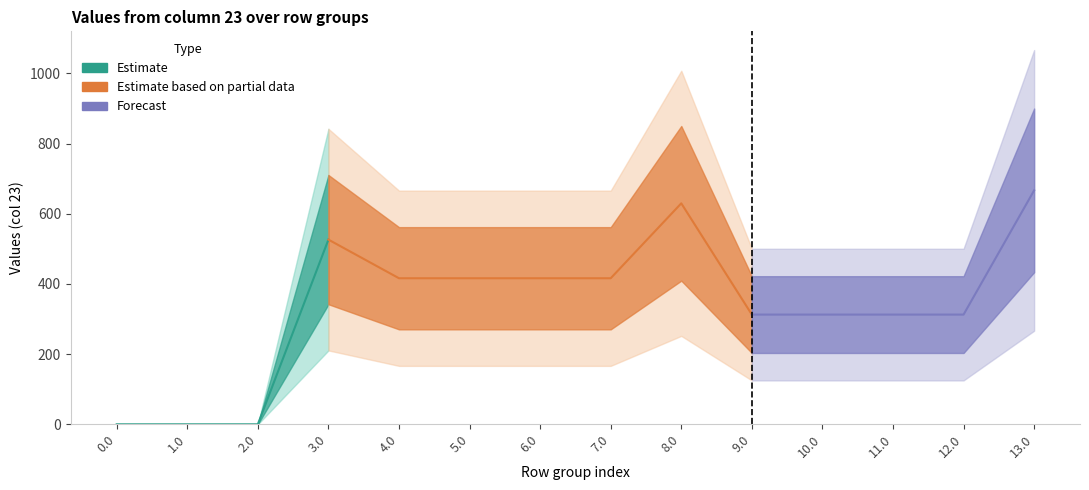

At how many categories does at least one series exceed 231?

11